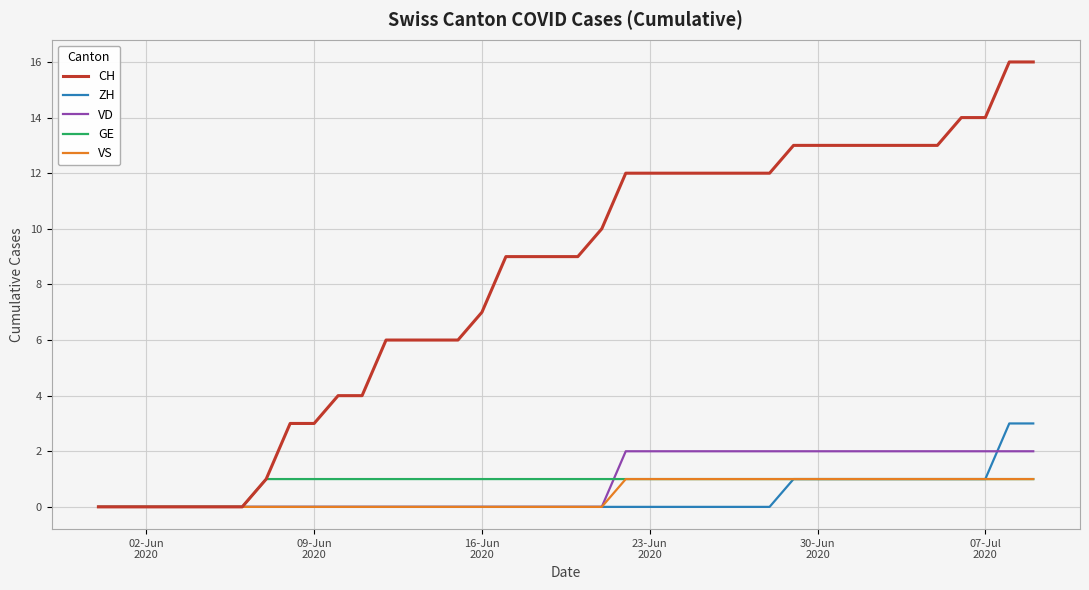

What is the greatest value displayed?

16